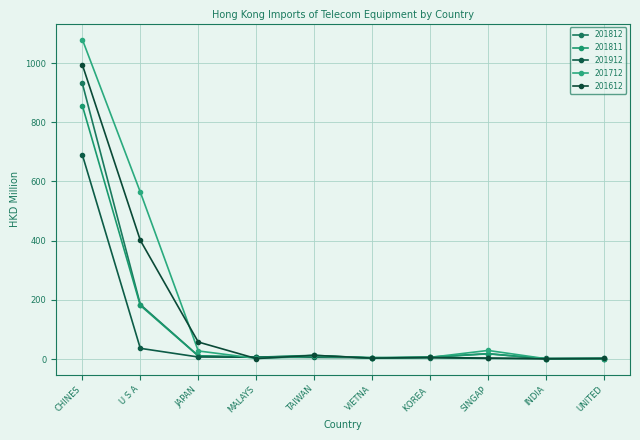

Count the number of categories in the chart.

10